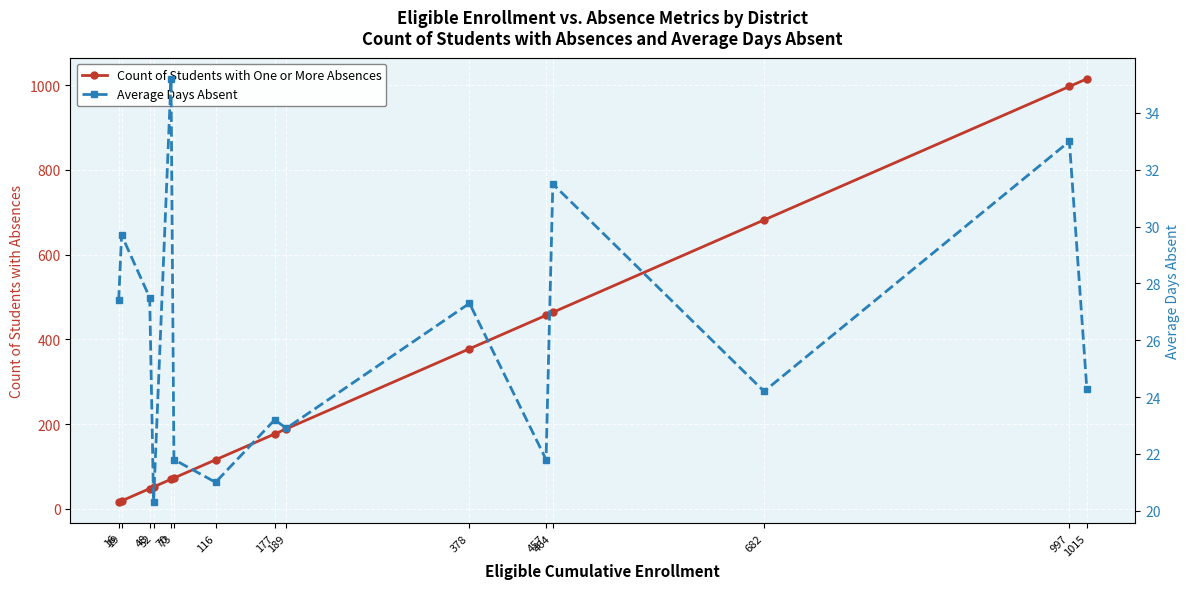

List the labels in order of Count of Students with One or More Absences value, largest first.

1015, 997, 682, 464, 457, 378, 189, 177, 116, 73, 70, 52, 48, 19, 16